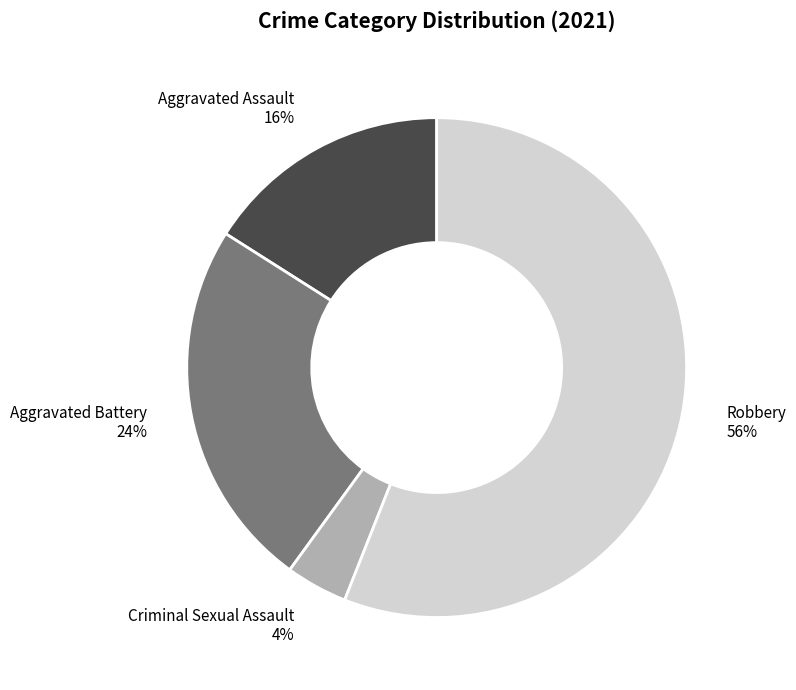

Which category has the biggest portion of the pie?

Robbery